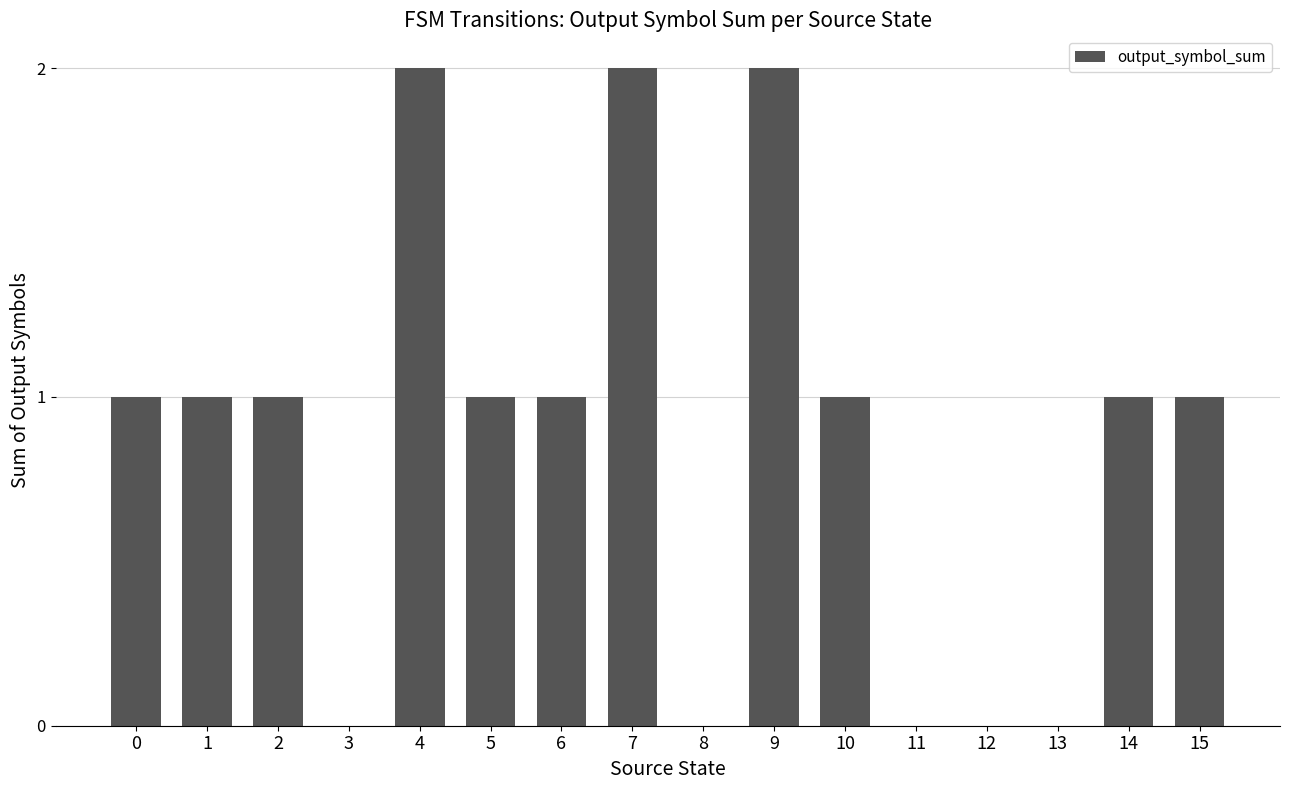

The value at 0 is 0. True or false?

False